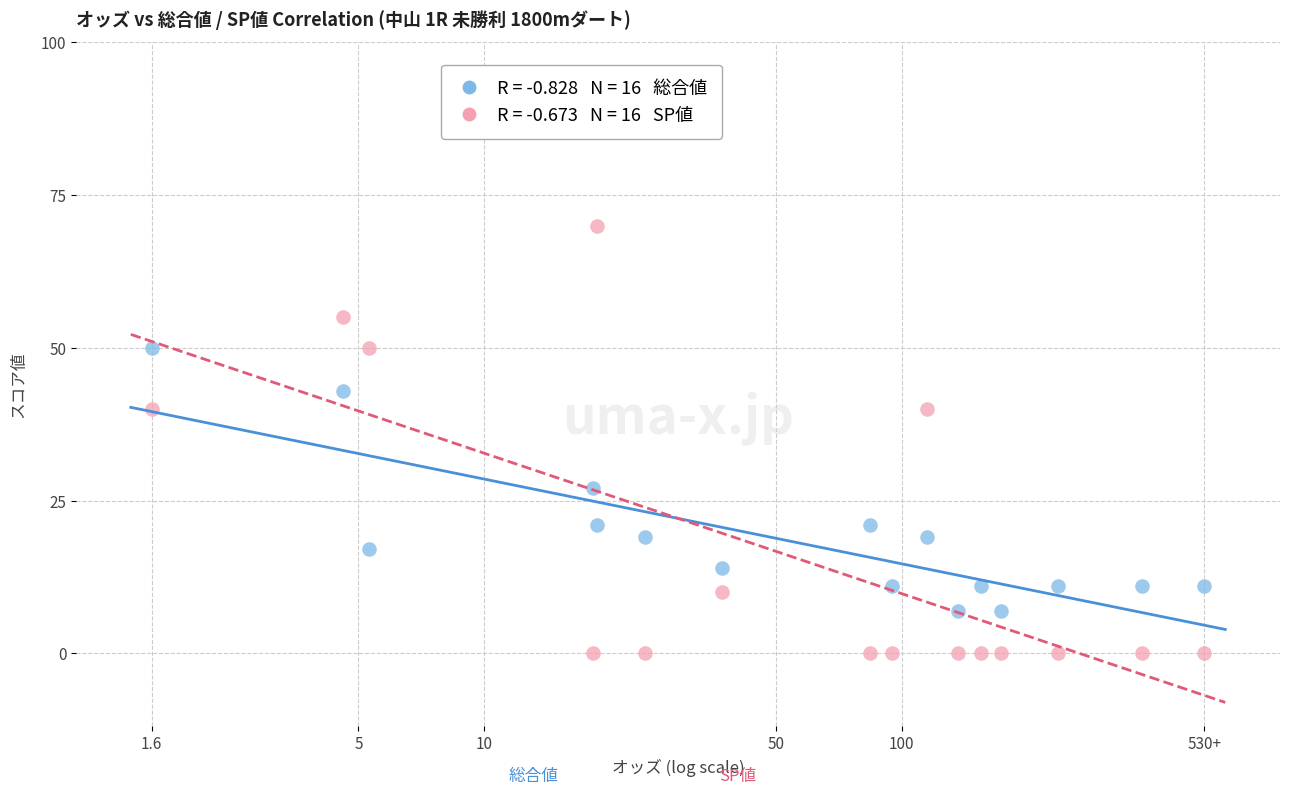

Across all data points, what is the range of Y values (max minus min)?

70